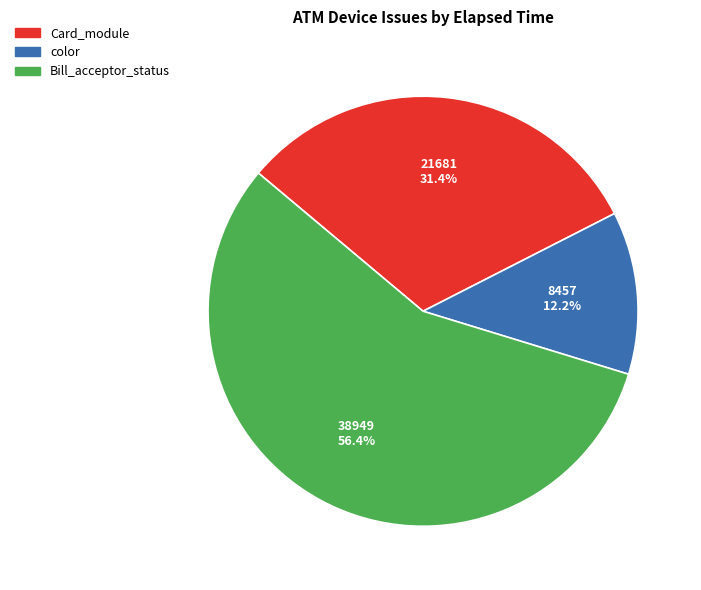

Does any single category account for the majority?

Yes